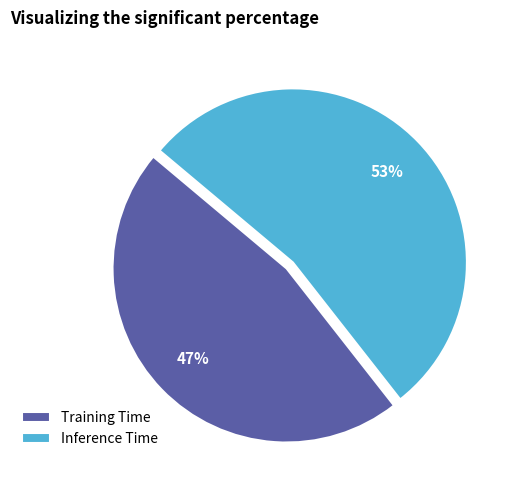

Does Inference Time represent more than half of the total?

Yes